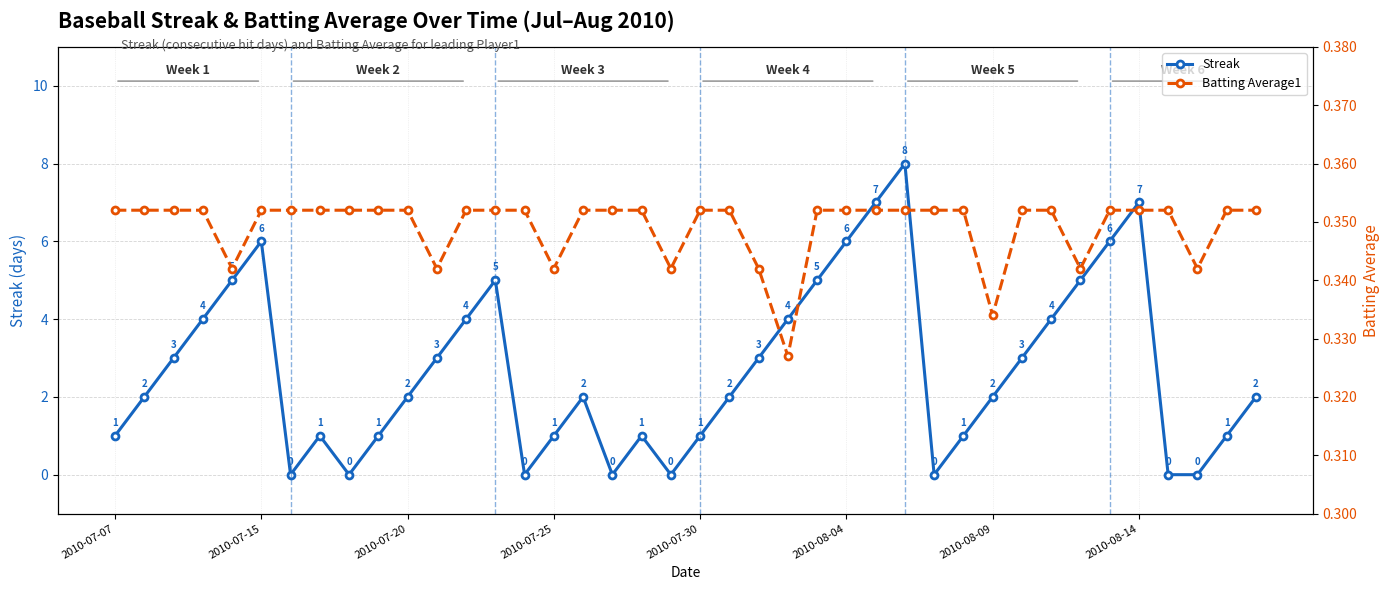

At which label does Batting Average1 reach its peak?

2010-07-07